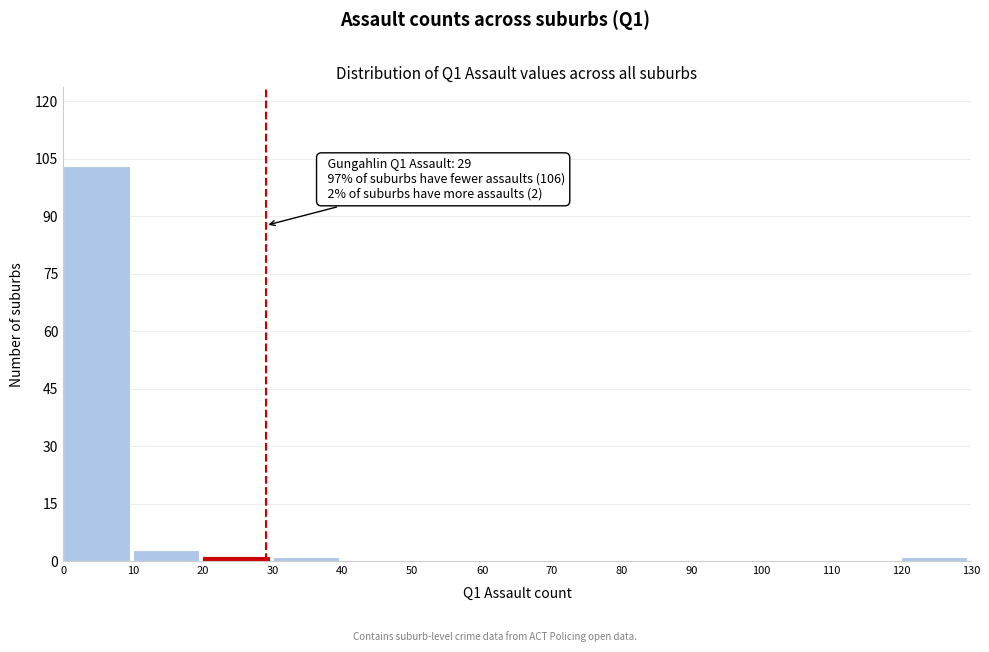

Over which range of the x-axis is the bar tallest?

0 to 10